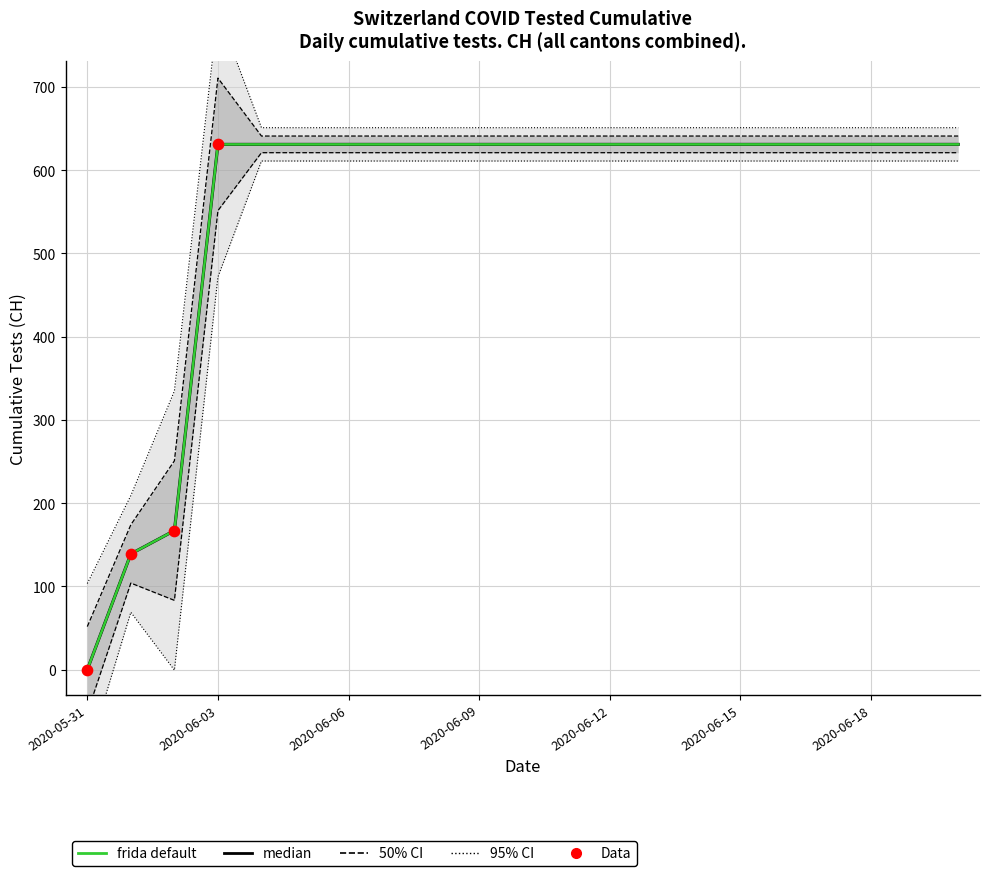

Which has a higher value, 2020-06-02 or 2020-06-14?

2020-06-14